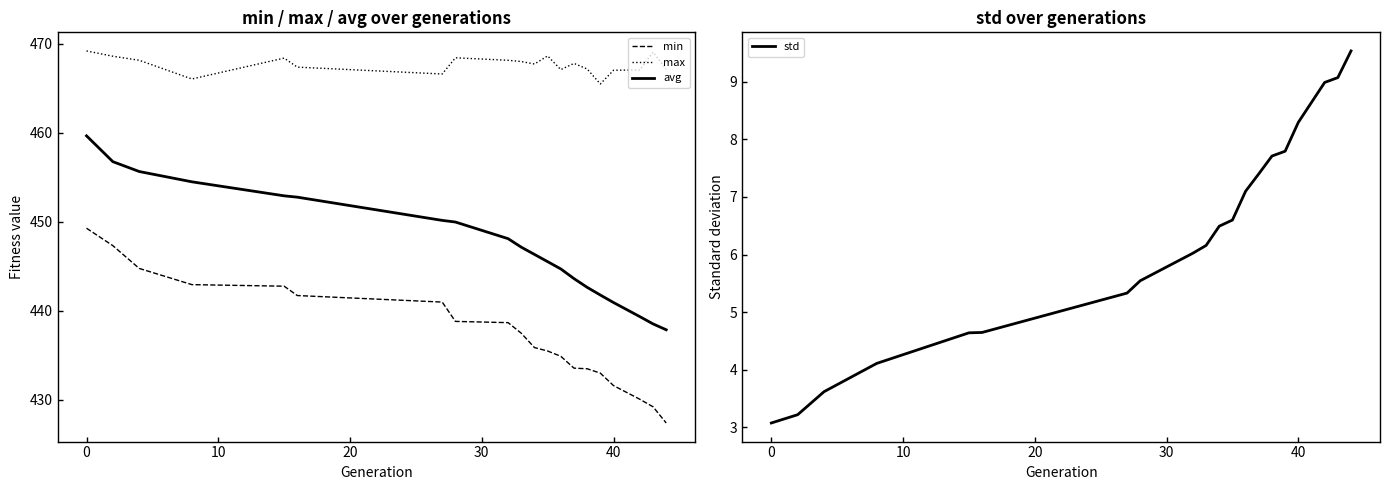

Rank the series by their maximum value, from lowest to highest.

std, min, avg, max